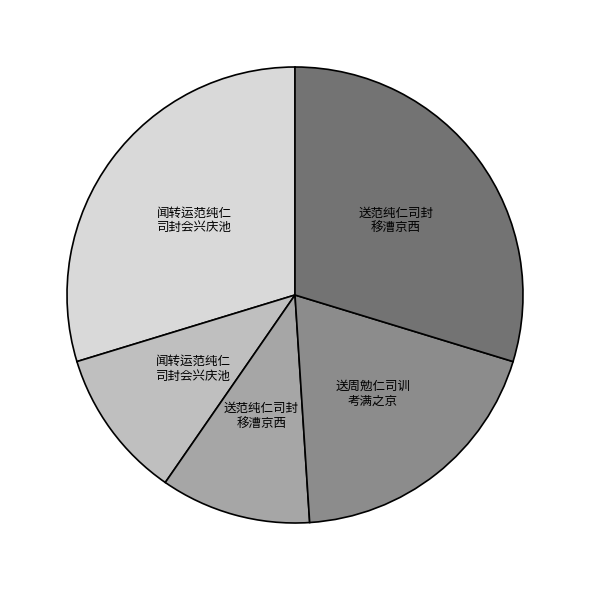

Is there a majority slice in this chart?

No